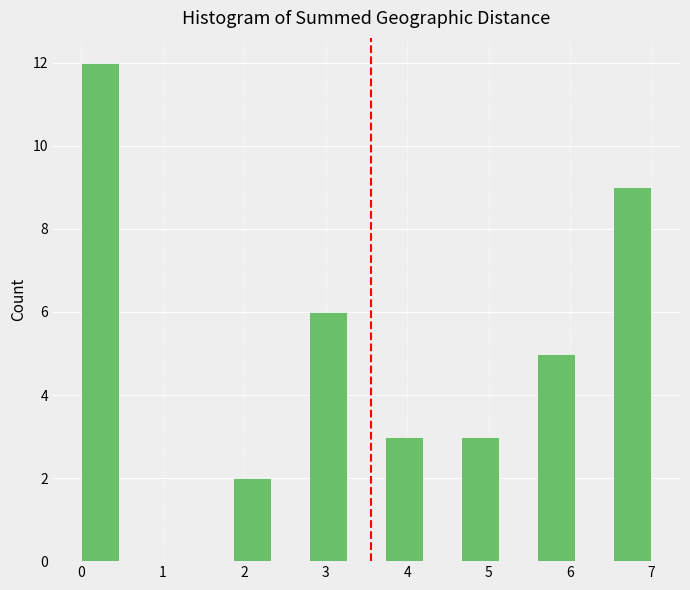

What is the height of the bar covering 4.7 to 5.1 on the x-axis? Neither the bar edges nor the heights are printed on the chart, so give them approximately, as read against the axes.

3